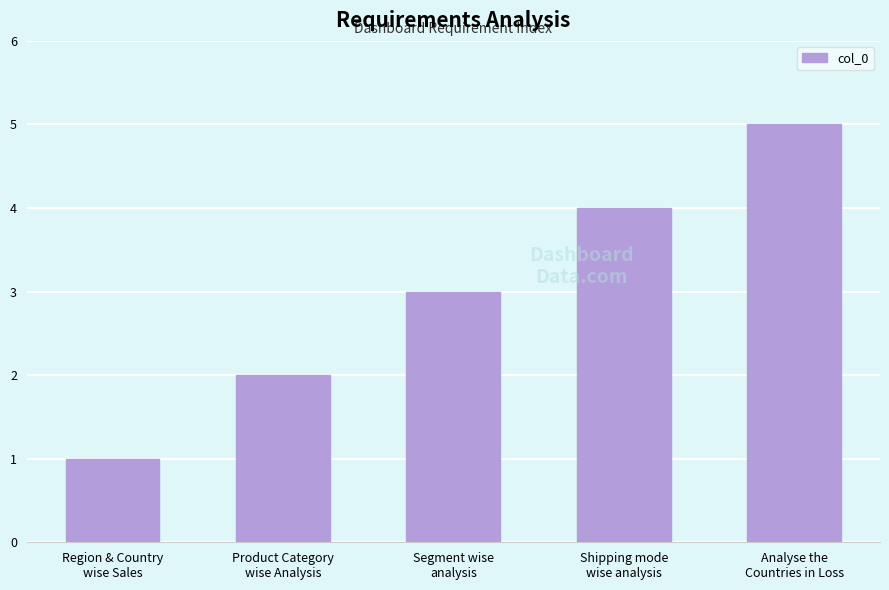

Reading left to right, what are all the values shown in this chart?

Region & Country
wise Sales=1	Product Category
wise Analysis=2	Segment wise
analysis=3	Shipping mode
wise analysis=4	Analyse the
Countries in Loss=5